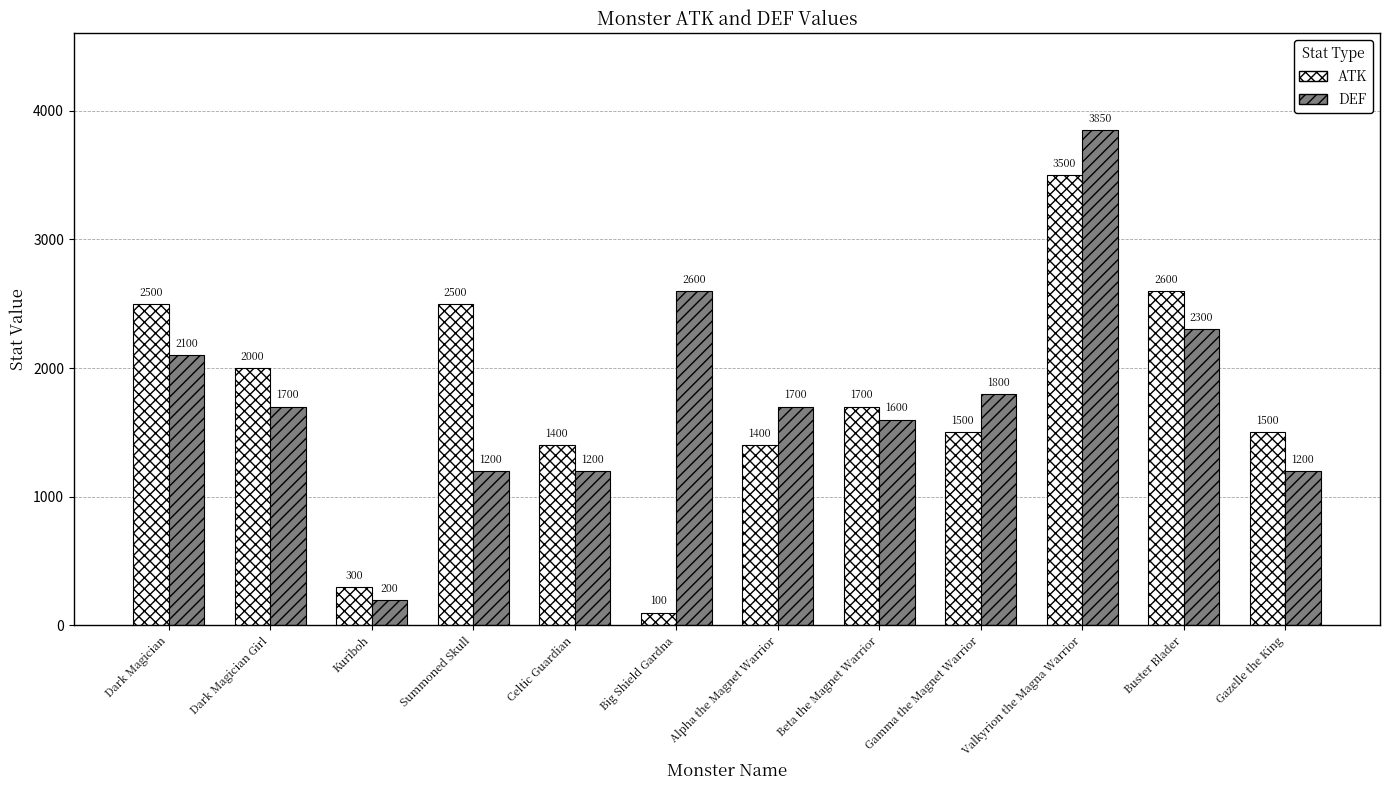

Read the DEF value at Gamma the Magnet Warrior, to the nearest 100.

1800